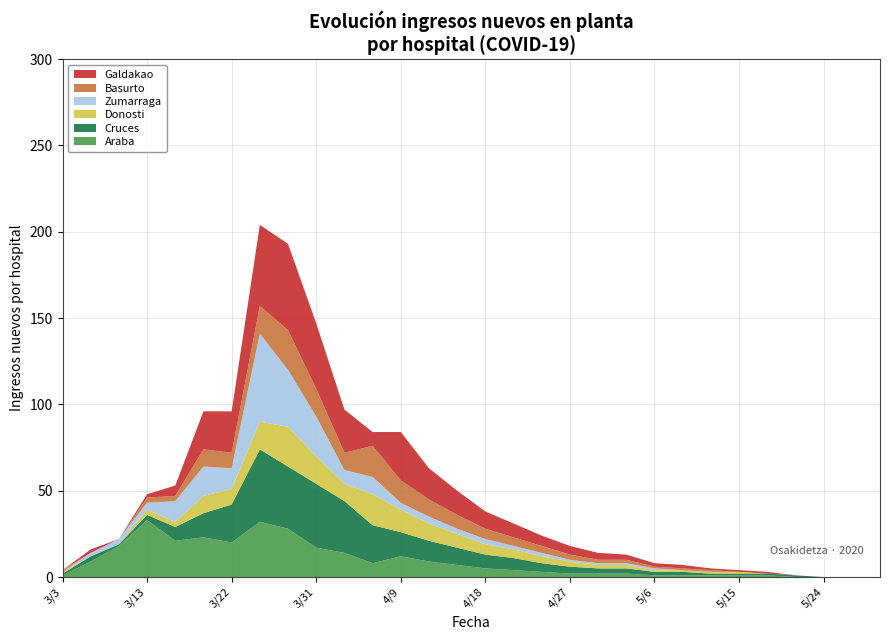

Reading left to right, what are all the values shown in this chart?

Araba: 1	9	18	33	21	23	20	32	28	17	14	8	12	9	7	5	4	3	2	2	2	1	1	1	1	1	0	0	0	0
Cruces: 1	3	1	3	8	14	22	42	36	37	30	22	14	12	10	8	7	5	4	3	3	2	2	1	1	1	1	0	0	0
Donosti: 1	0	0	3	3	10	9	16	23	16	10	18	13	10	8	6	5	4	3	2	2	1	1	1	1	0	0	0	0	0
Zumarraga: 0	2	3	4	12	17	12	51	33	23	8	10	4	4	3	3	2	2	1	1	1	1	0	0	0	0	0	0	0	0
Basurto: 1	0	0	3	3	10	9	16	23	16	10	18	13	10	8	6	5	4	3	2	2	1	1	1	0	0	0	0	0	0
Galdakao: 0	2	0	2	6	22	24	47	50	38	25	8	28	18	14	10	8	6	5	4	3	2	2	1	1	1	0	0	0	0